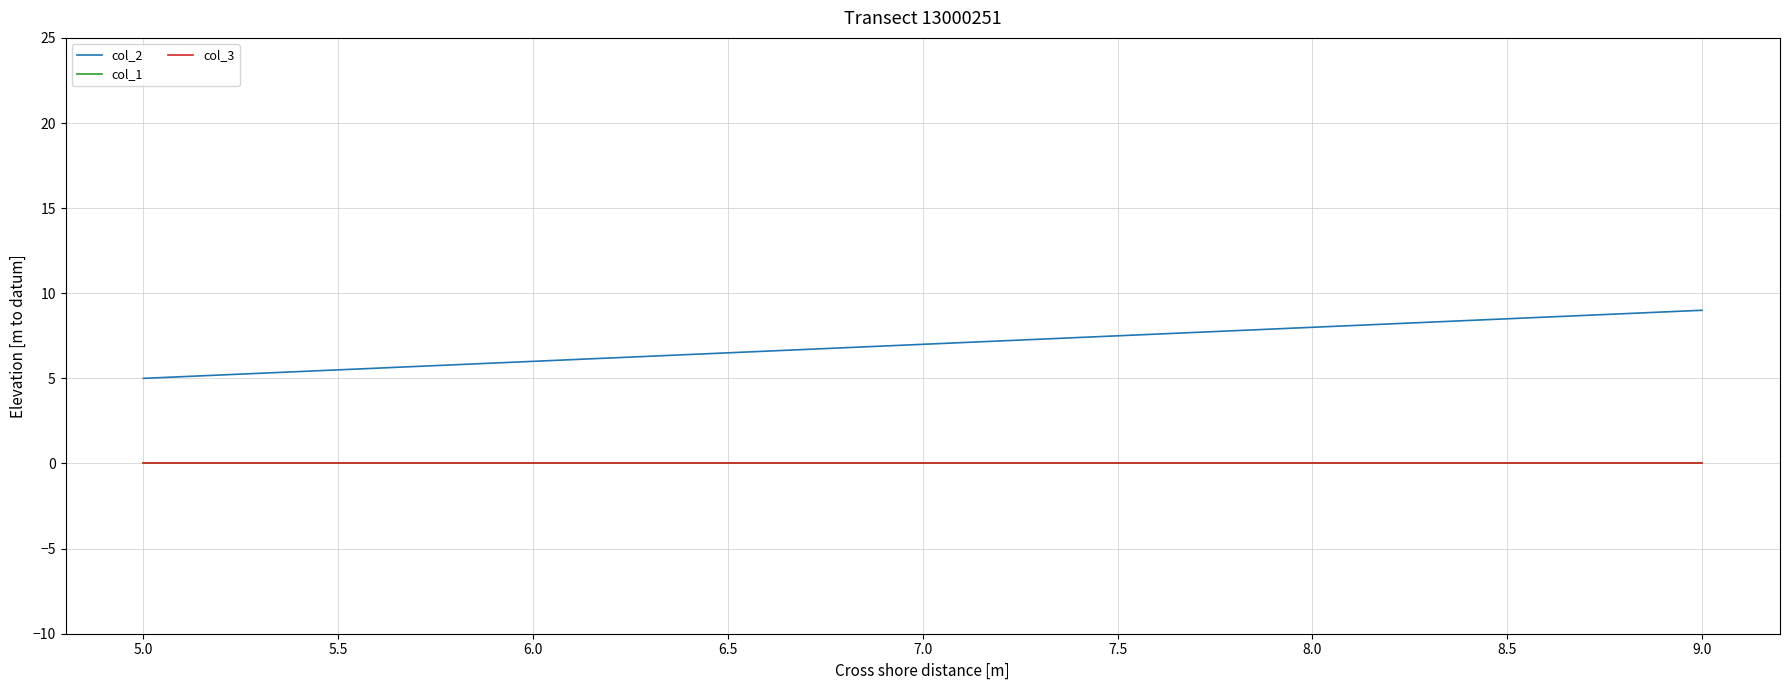

Is this an area chart (filled region under the line)?

No